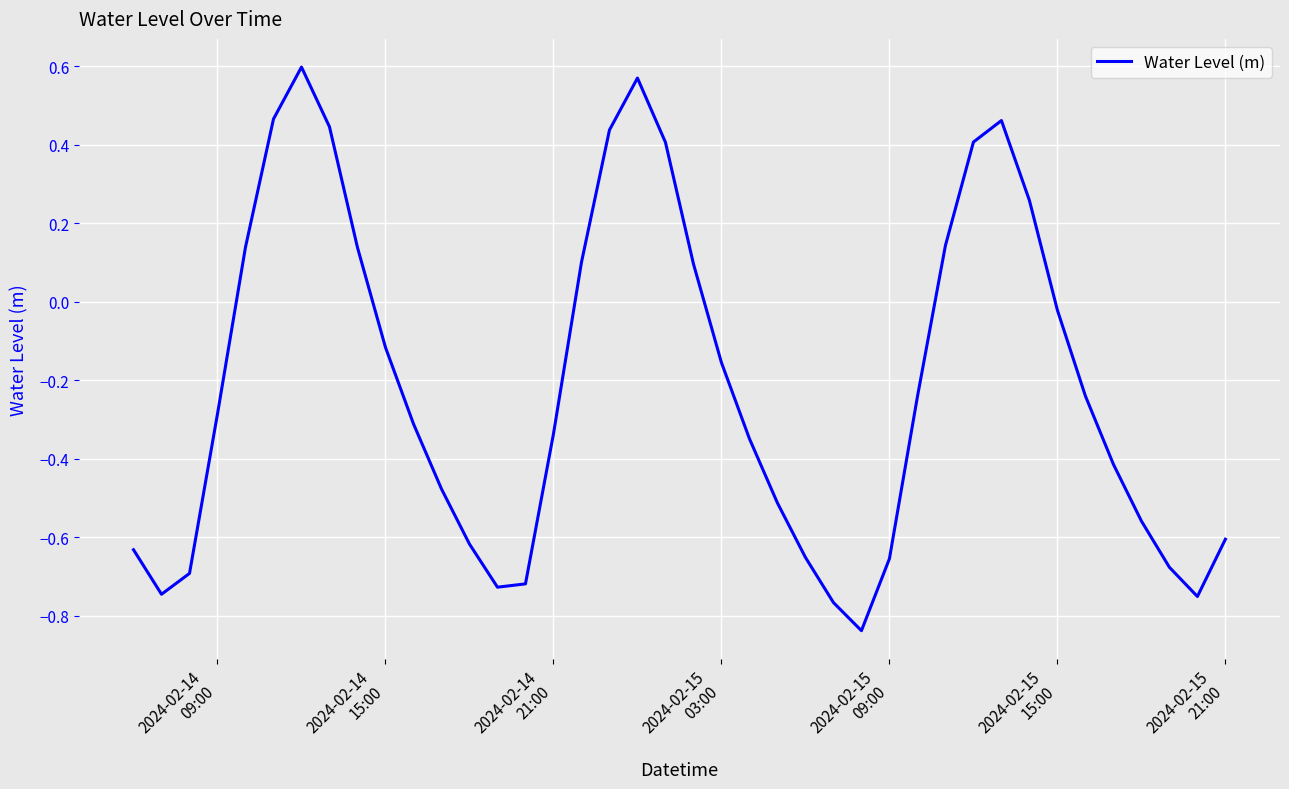

Count the number of data series in this chart.

1